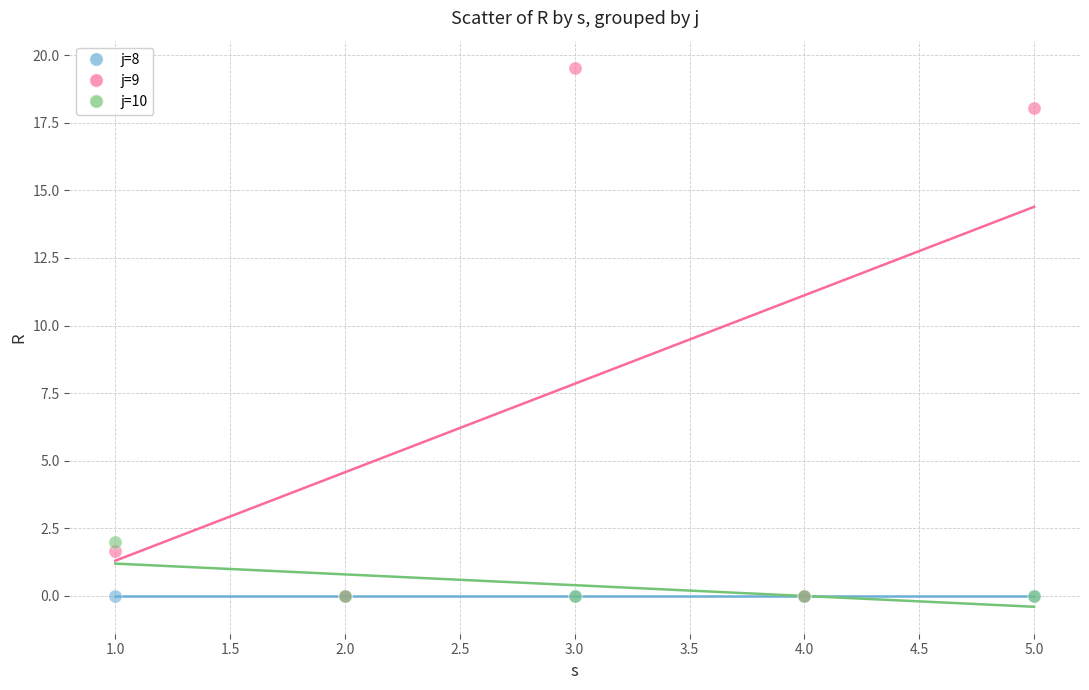

Across all series, what Y value is closest to 9?

2.0